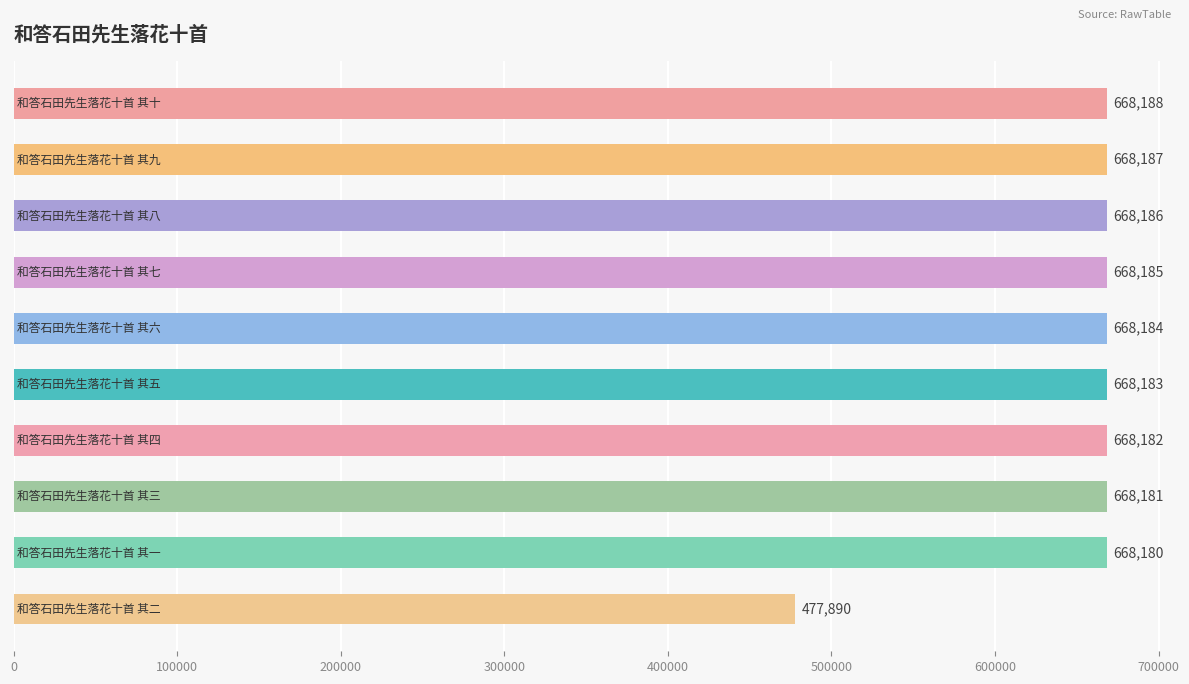

What is the average value?

649155